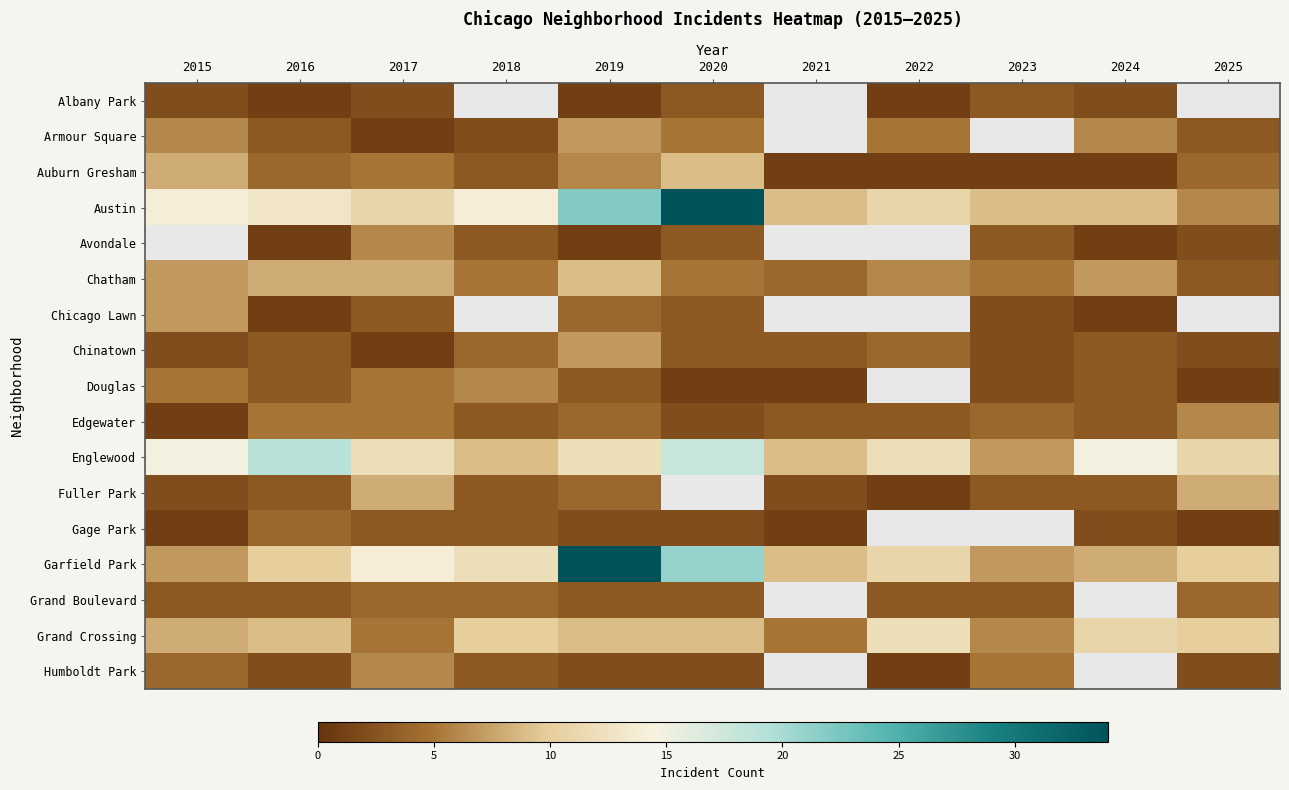

How many positive values does the Armour Square series have?

9